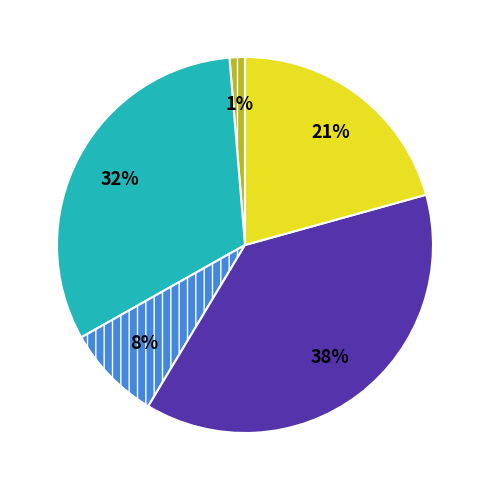

To the nearest percent, what is the difference between the largest and smallest slice percentages?

37%